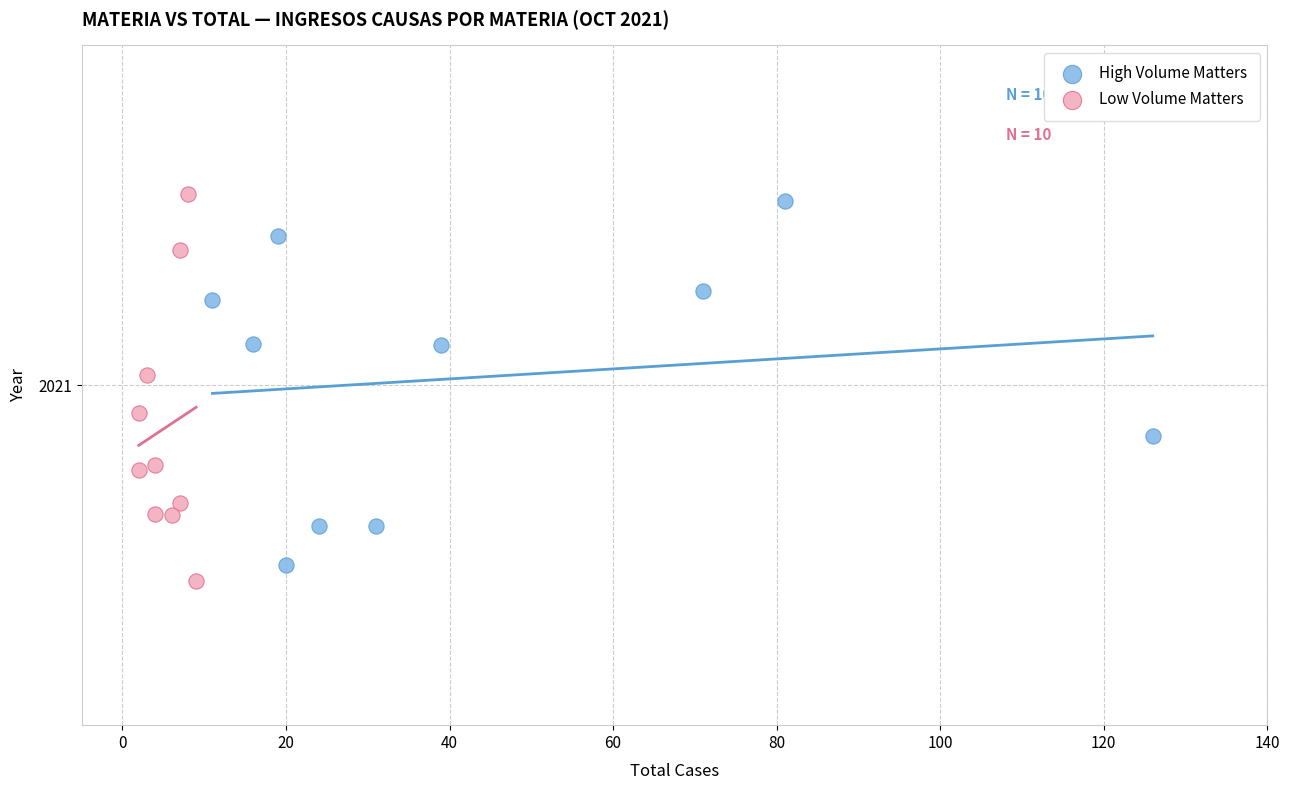

Which series reaches the minimum Y coordinate?

Low Volume Matters